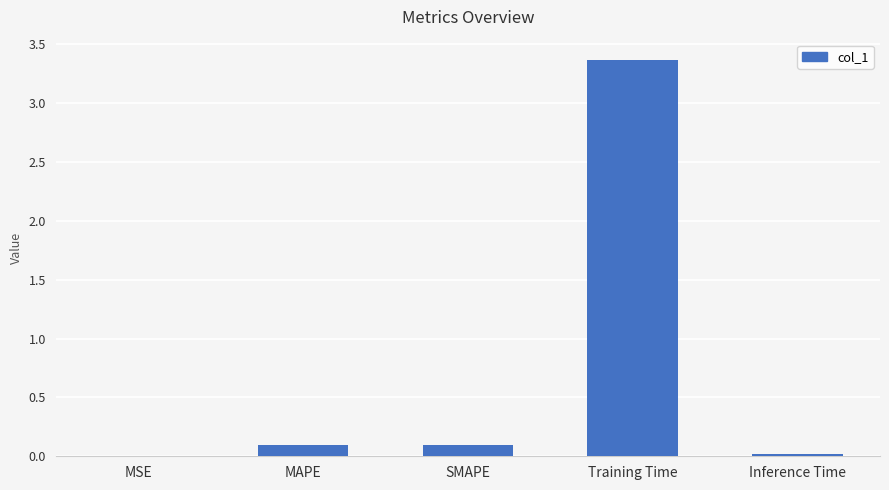

Which category has the highest value across all series?

Training Time